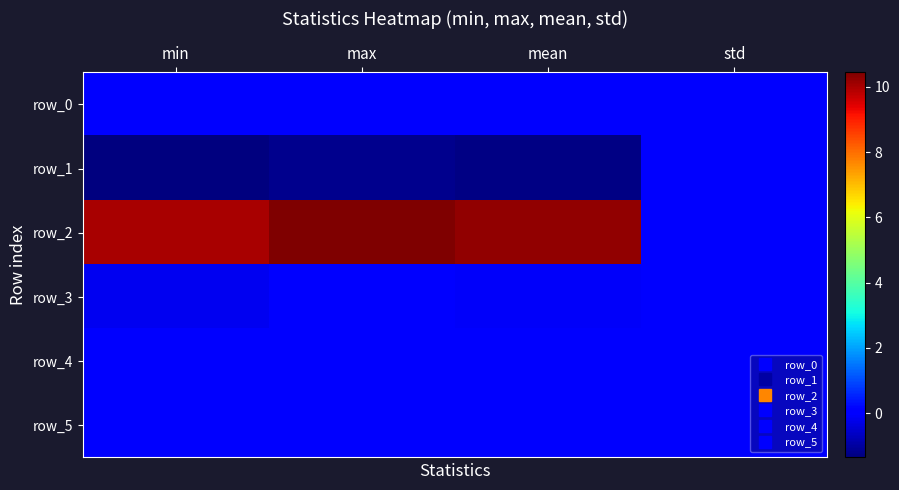

Reading right to left, transcribe all the data shown in this chart.

row_0: std=0.0	mean=0.1	max=0.1	min=0.0
row_1: std=0.0	mean=-1.3	max=-1.2	min=-1.4
row_2: std=0.1	mean=10.3	max=10.4	min=10.0
row_3: std=0.0	mean=-0.1	max=0.0	min=-0.2
row_4: std=0.0	mean=0.1	max=0.1	min=0.0
row_5: std=0.0	mean=-0.0	max=0.0	min=-0.0